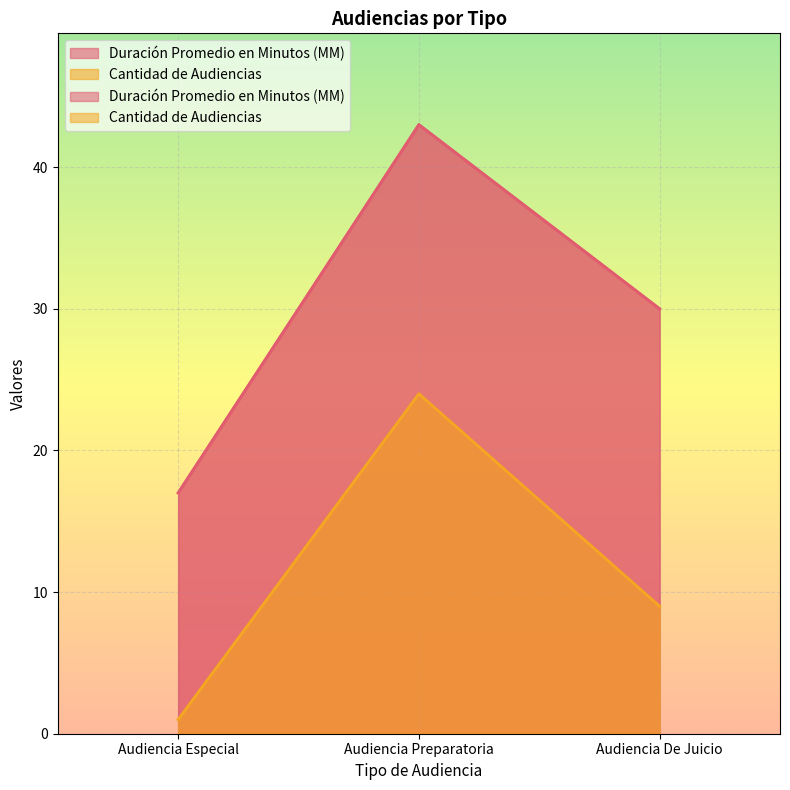

How many categories are shown in the chart?

3